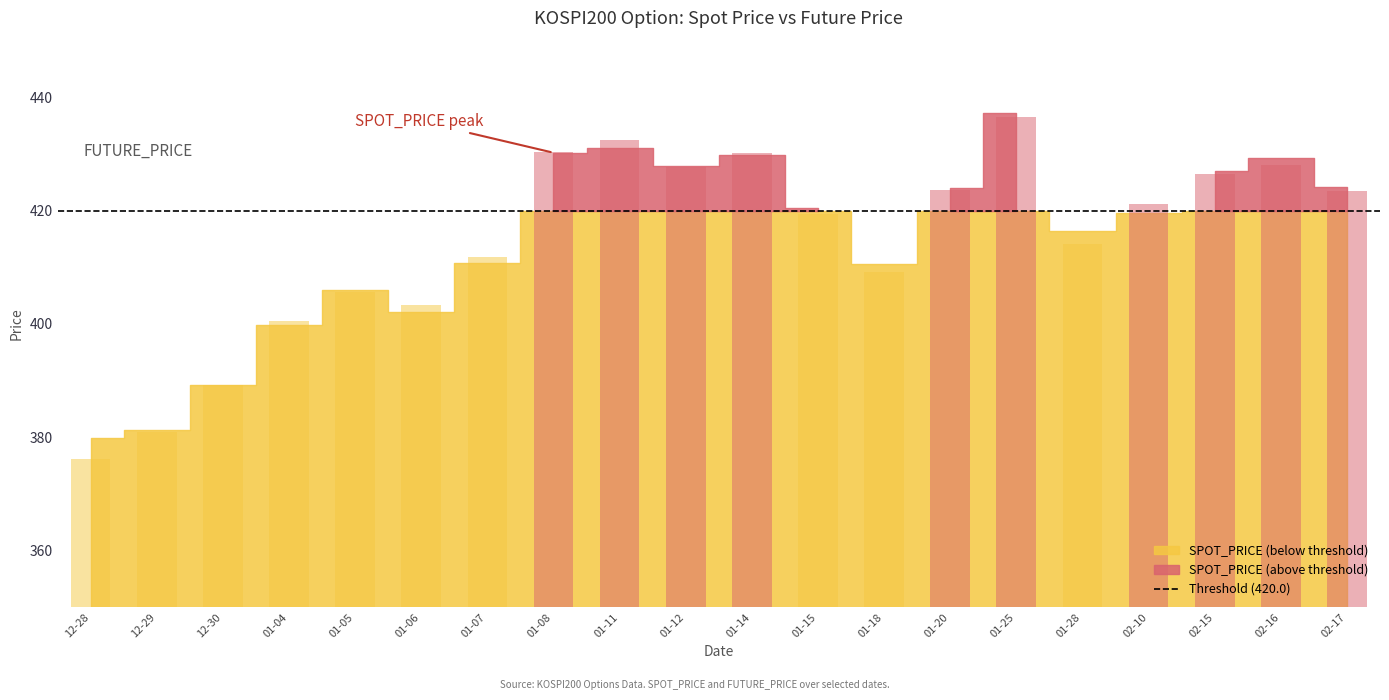

What is the approximate value of SPOT_PRICE at 2021-01-11?

431.1